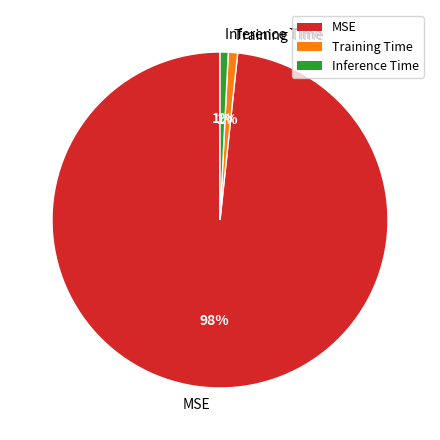

Which category has the biggest portion of the pie?

MSE